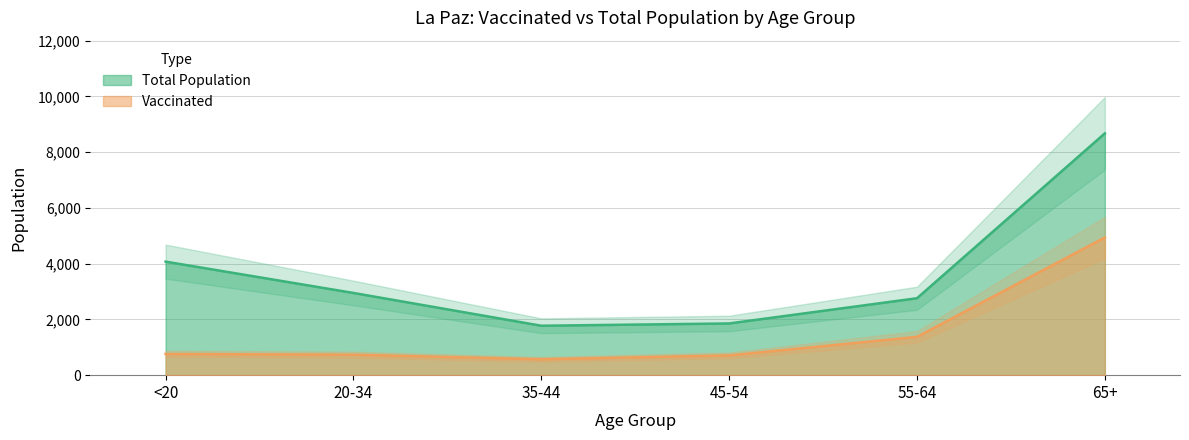

The value of Total Population at 55-64 is 2760. True or false?

True